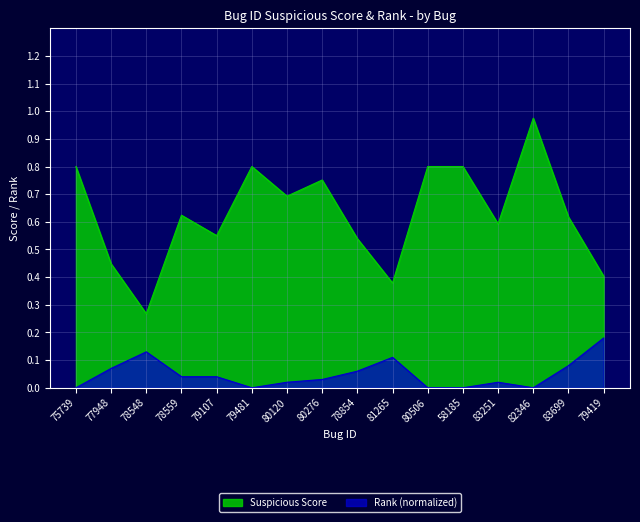

True or false: Rank (normalized) has more than 1 points higher than both neighbors.

True